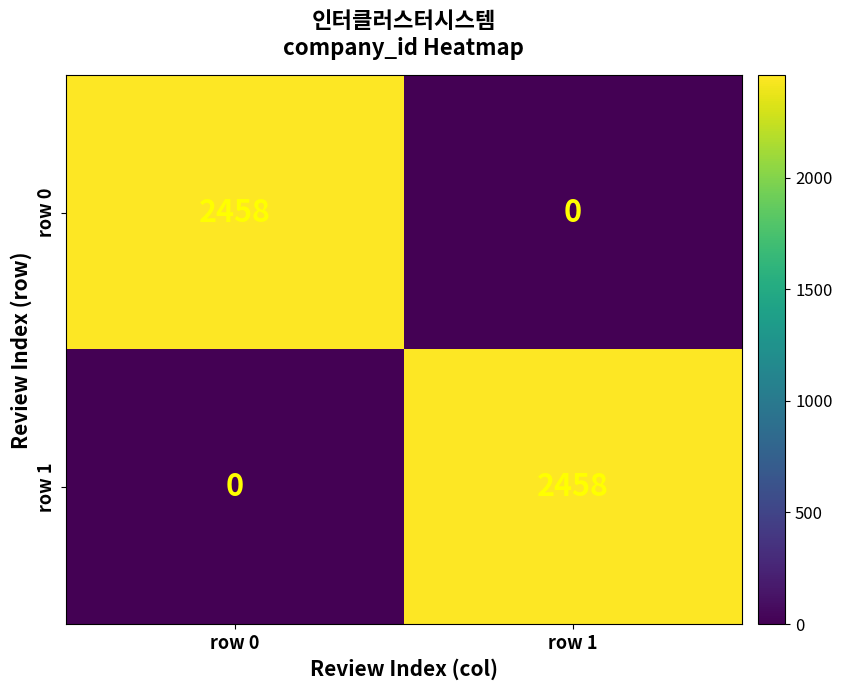

What is the spread (max minus min) of values at row 1?

2458